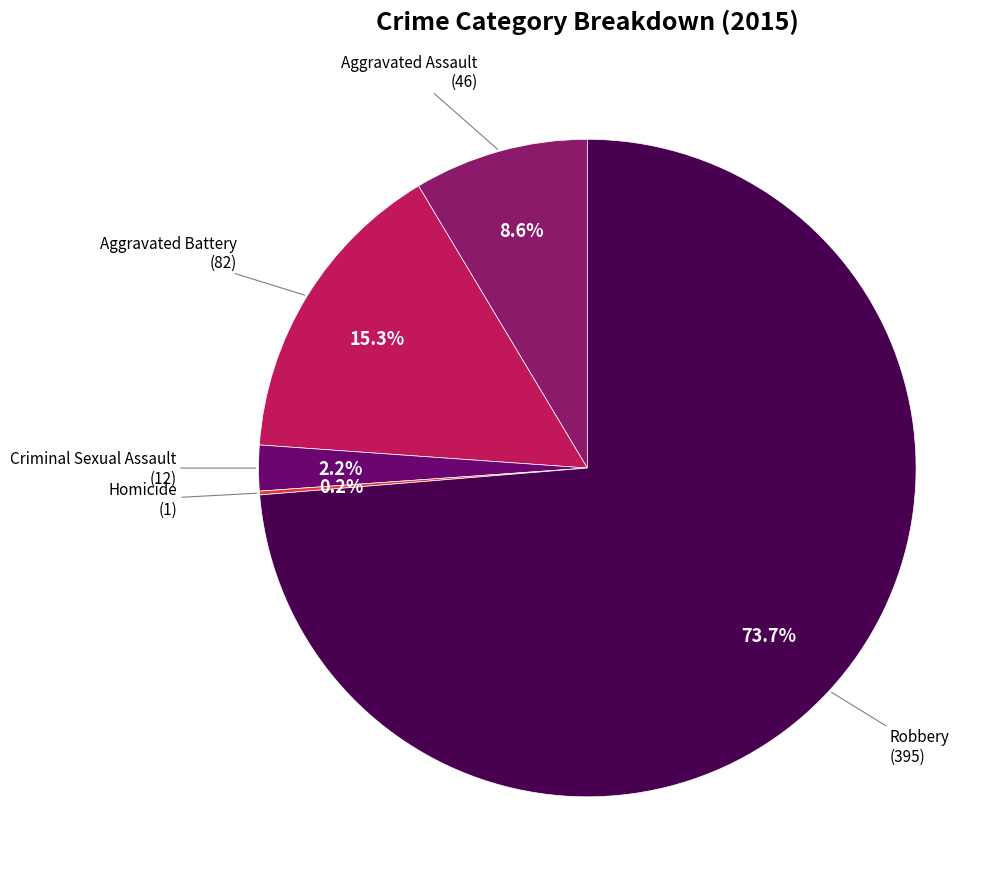

True or false: Aggravated Battery accounts for 15% of the total.

True